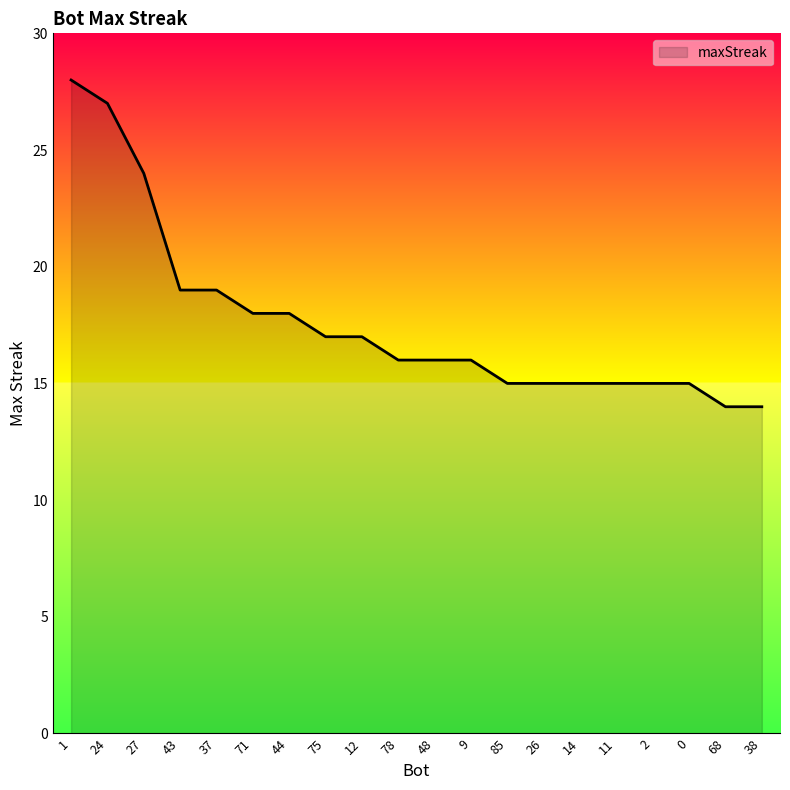

The chart shows a value of 15 at 26. True or false?

True